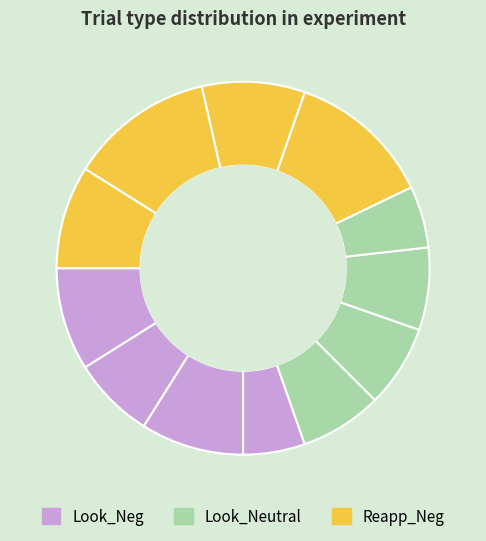

How many slices are in this pie chart?

12